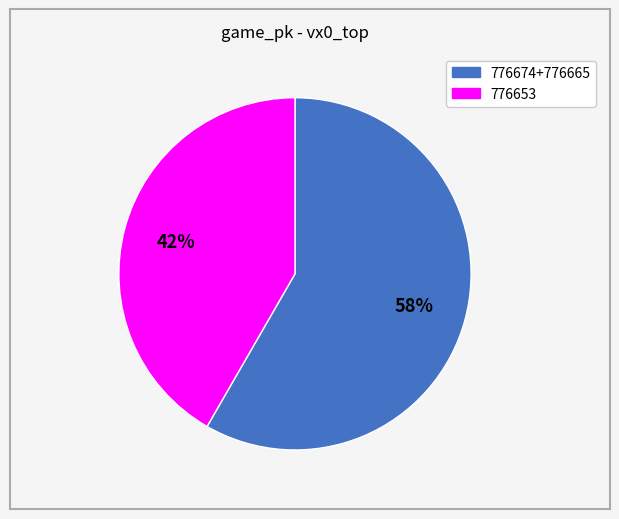

Is there a majority slice in this chart?

Yes